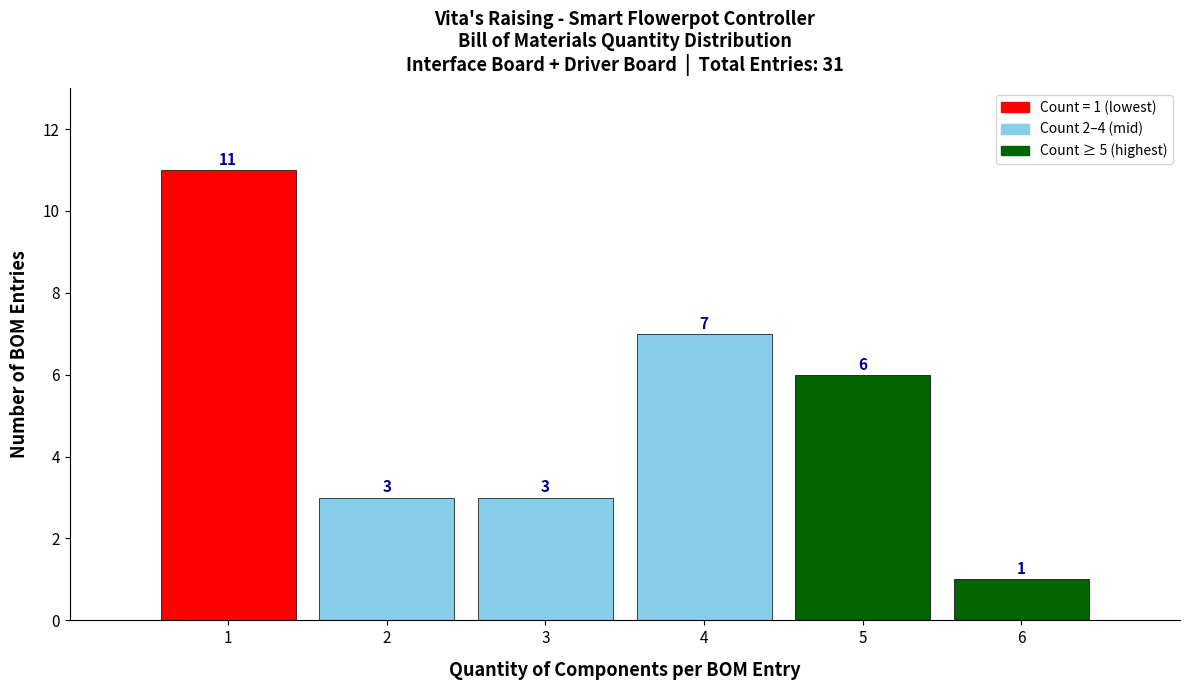

Which range on the x-axis has the tallest bar?

0.5 to 1.5